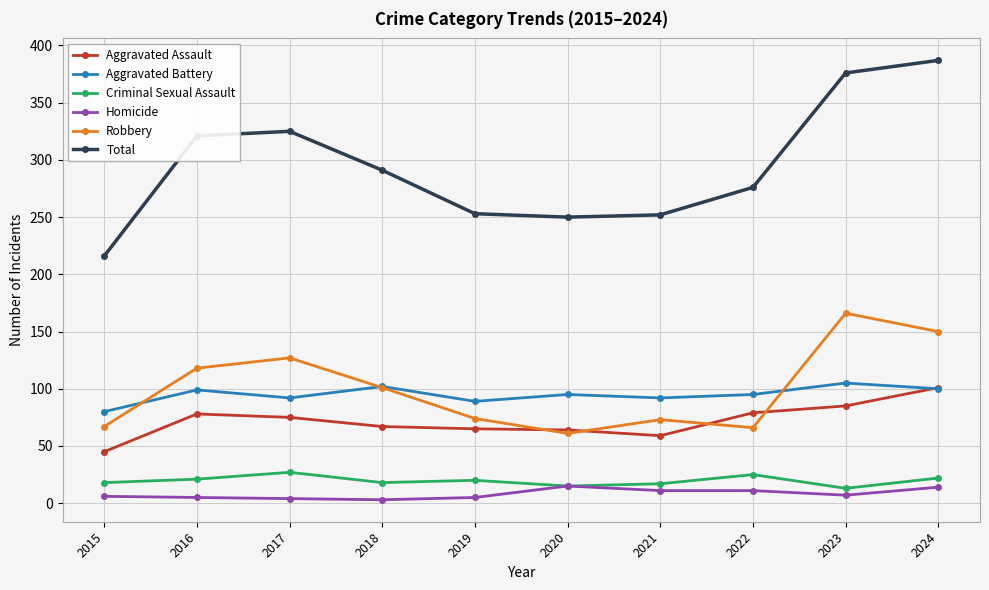

What is the value of the Criminal Sexual Assault point at the 4th from the left?

18